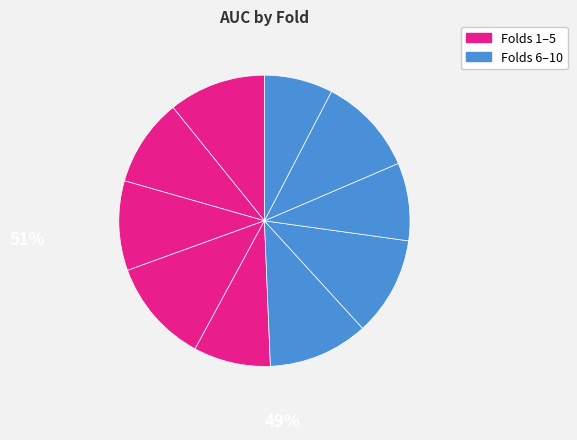

How many segments does this pie chart have?

10